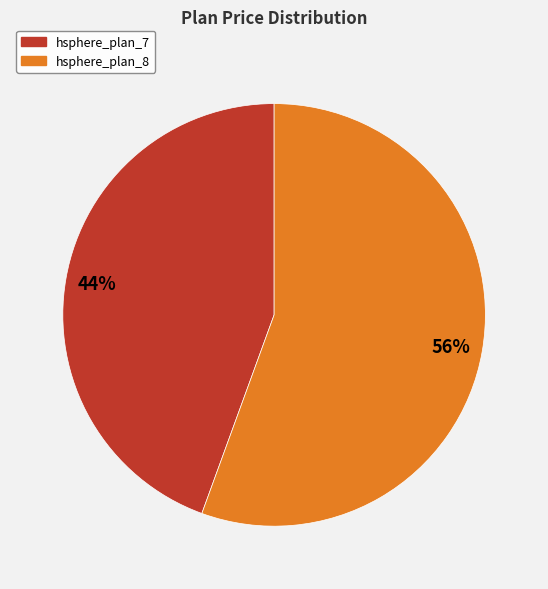

To the nearest percent, what portion does hsphere_plan_7 represent?

44%